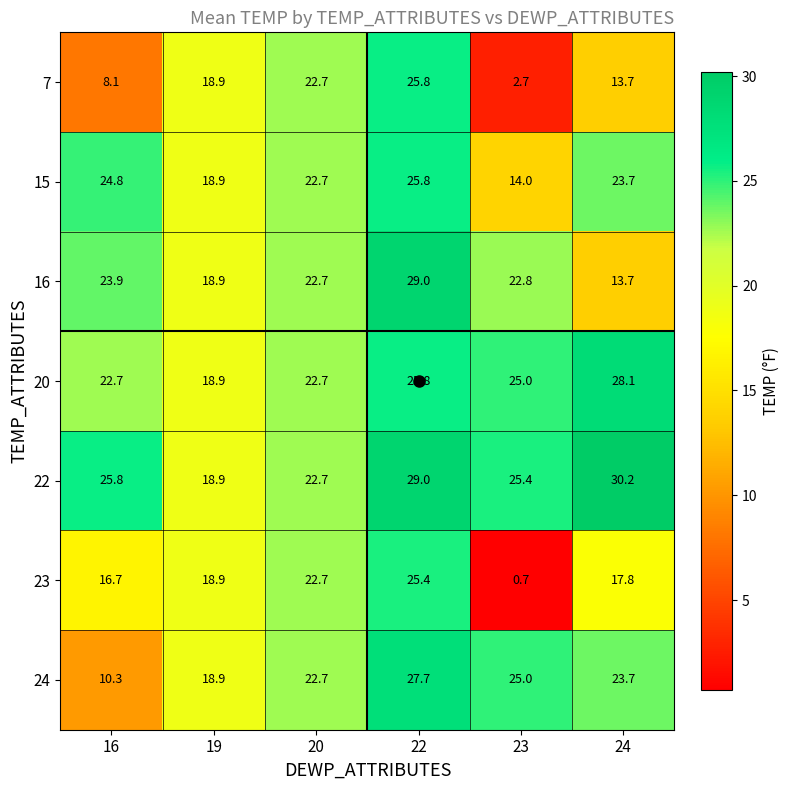

Rank the categories by 16 value from lowest to highest.

24, 19, 20, 23, 16, 22